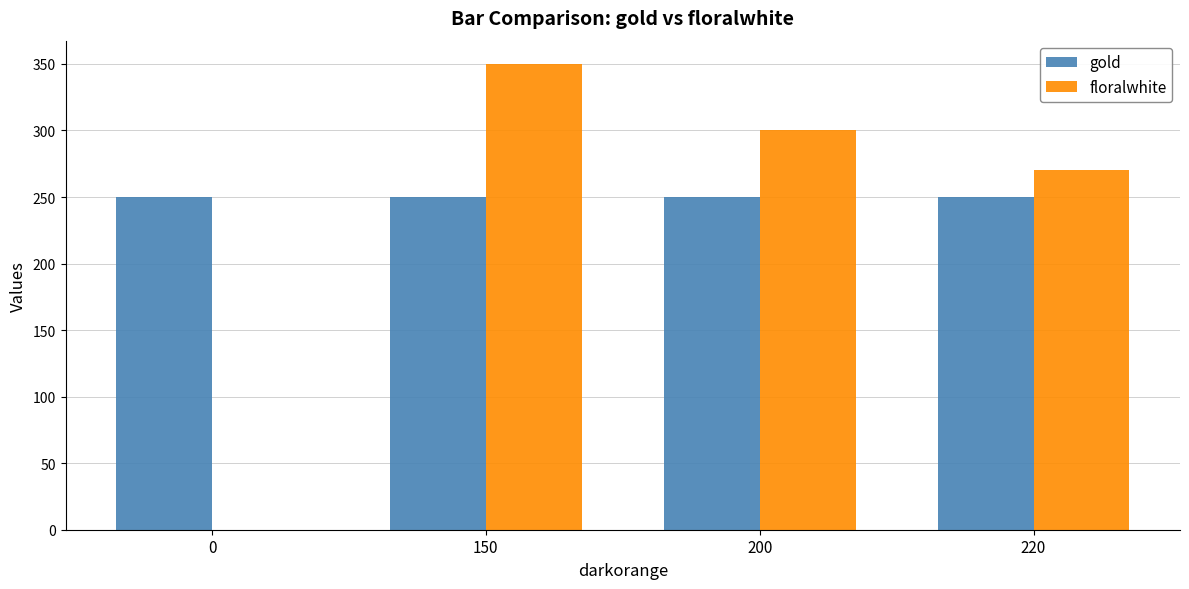

True or false: gold has a value of 366 at 0.

False